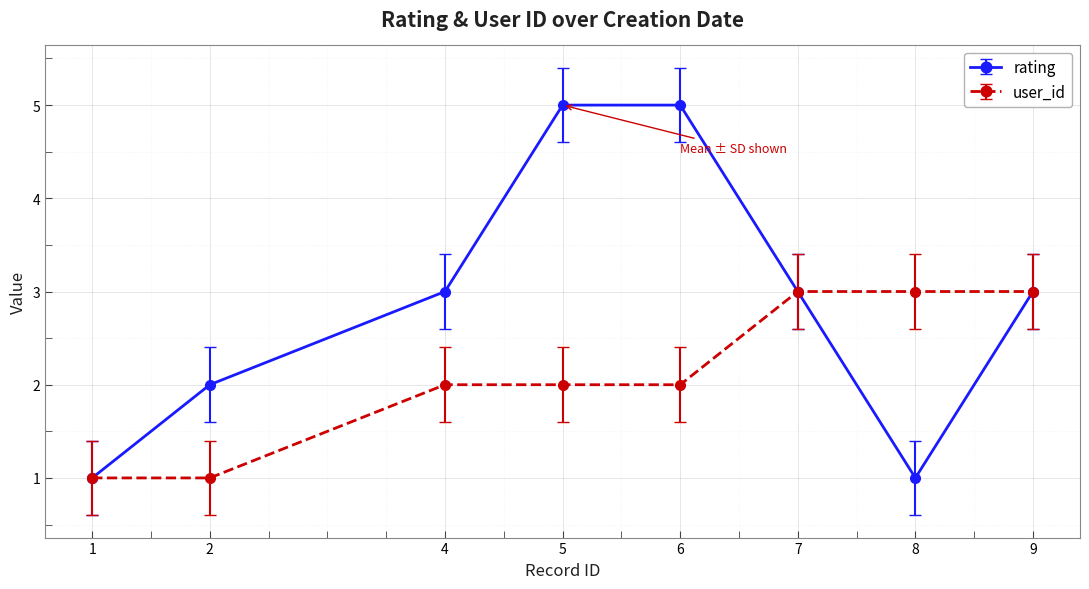

In rating, how many points are lower than both neighbors (excluding endpoints)?

1